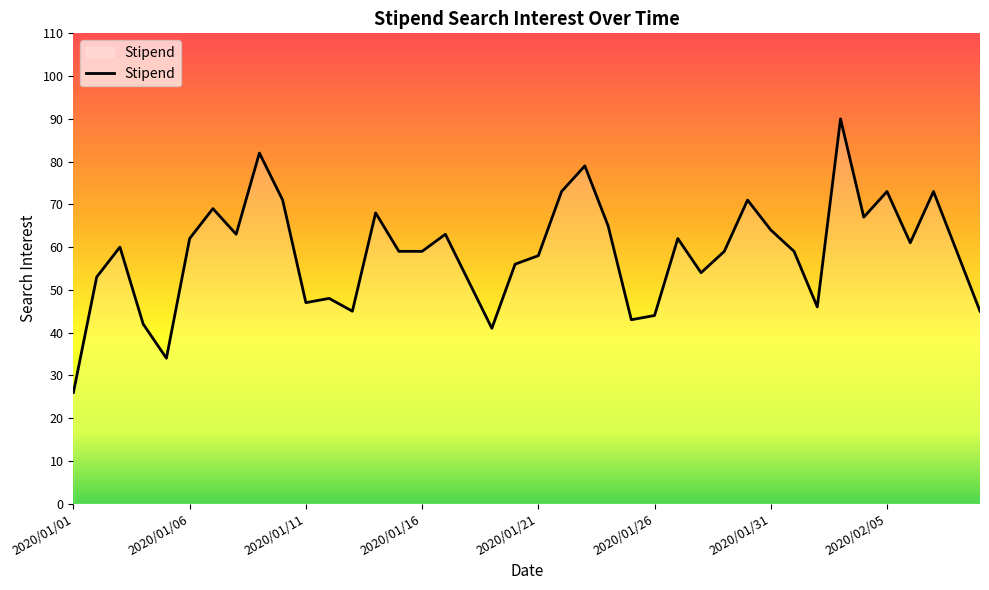

What is the minimum value shown in the chart?

26